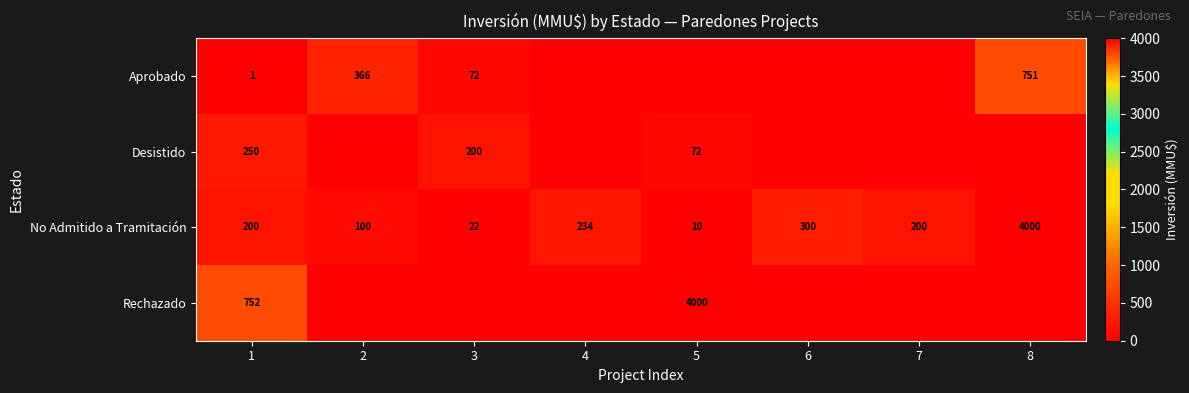

At how many categories does at least one series exceed 3704?

2